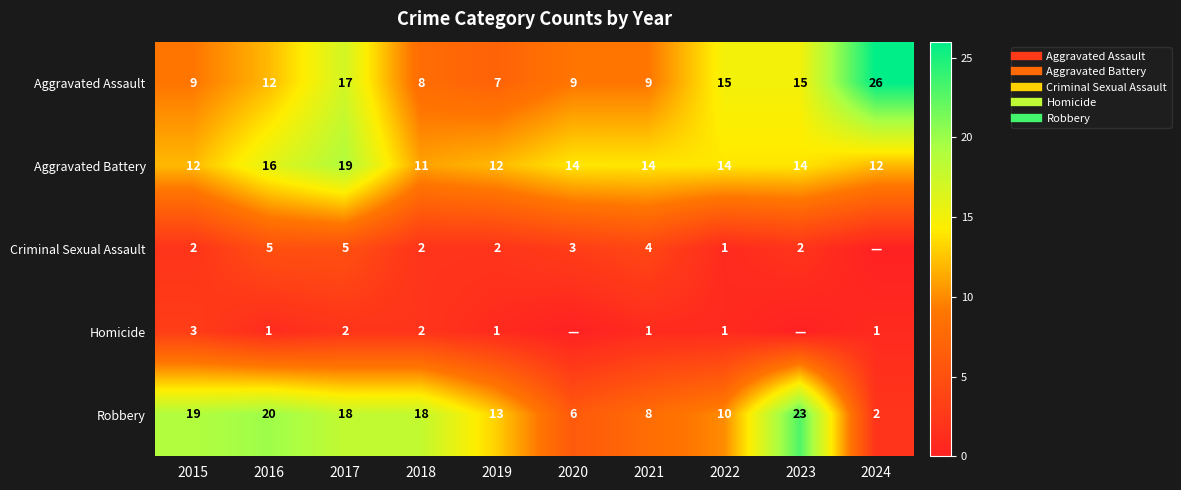

What is the spread (max minus min) of values at 2017?

17